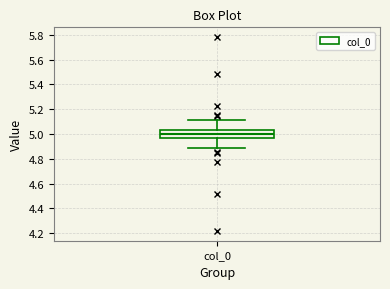

Transcribe this box plot: give where the median line is, the range the box spans, and where the two whiskers end, as read against the y-axis. The values are not printed on the chart, so give them approximately, as read against the axis.

median 5.00, box 4.96 to 5.04, whiskers 4.88 to 5.12